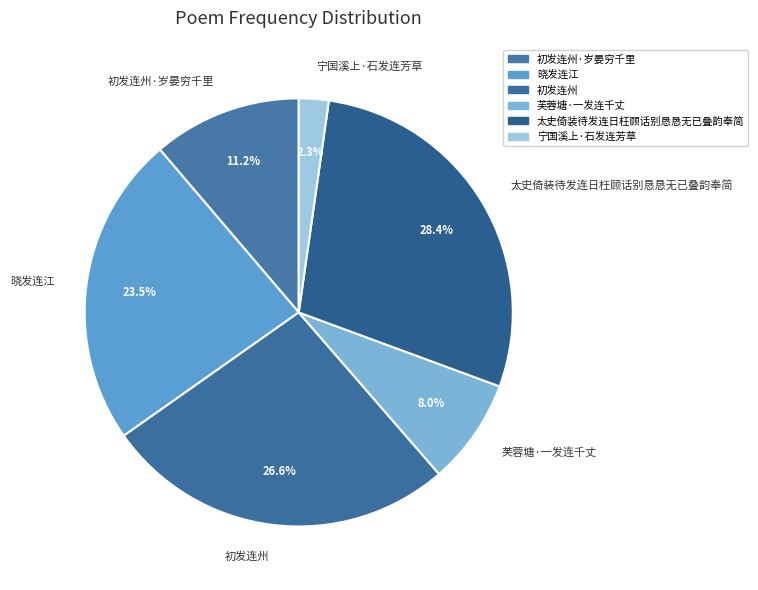

What percentage is the 初发连州·岁晏穷千里 slice, to the nearest percent?

11%